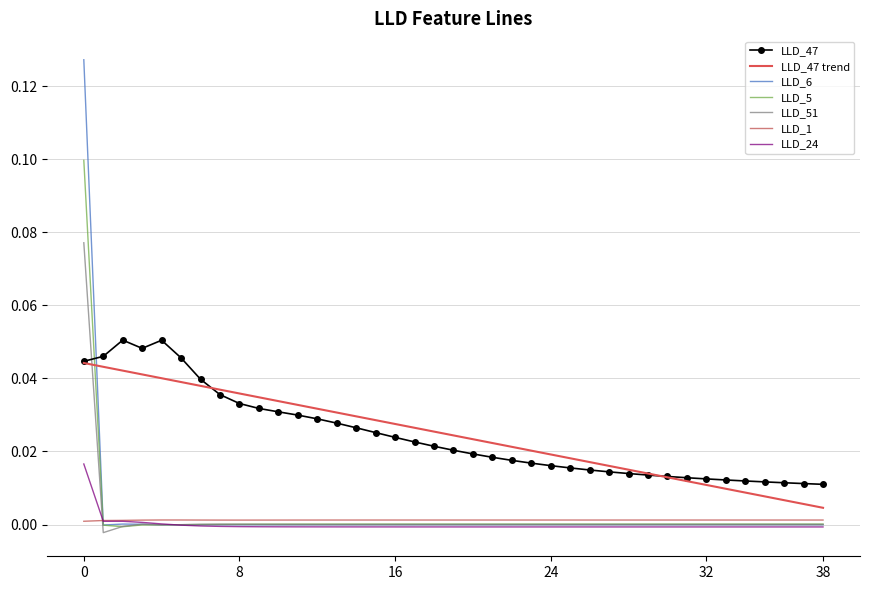

How many data points in LLD_6 are less than 0?

36